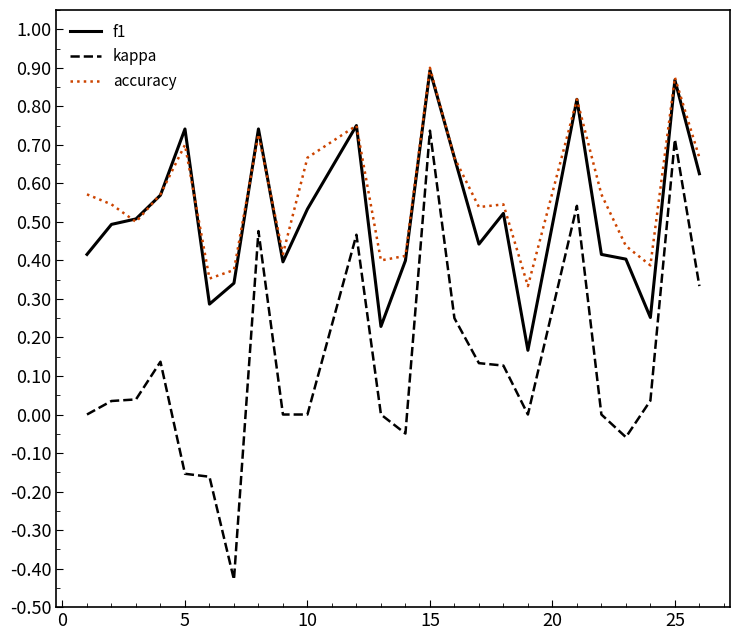

Which series has the largest range (max minus min)?

kappa